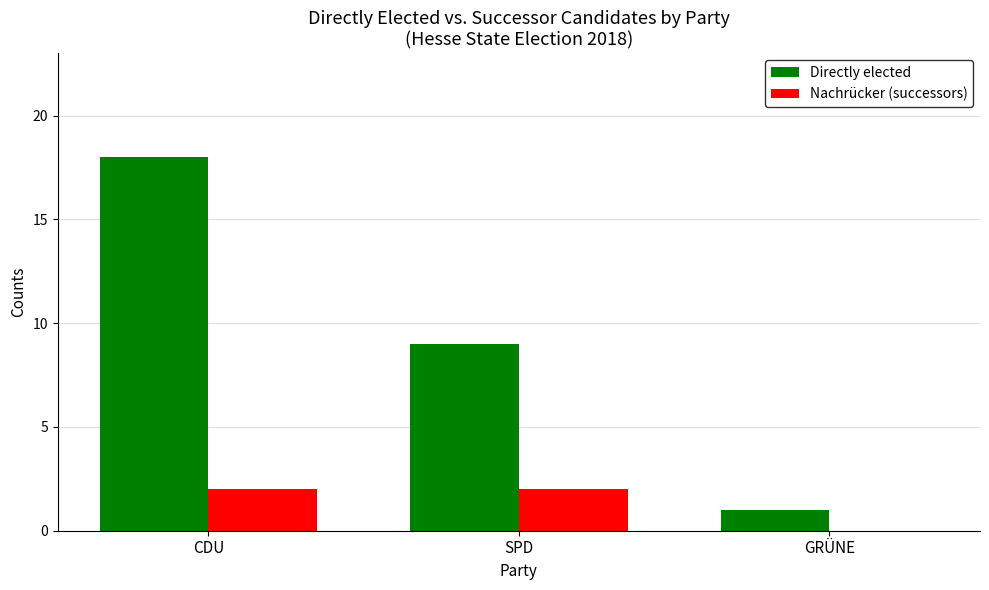

How many data points does each series have?

3